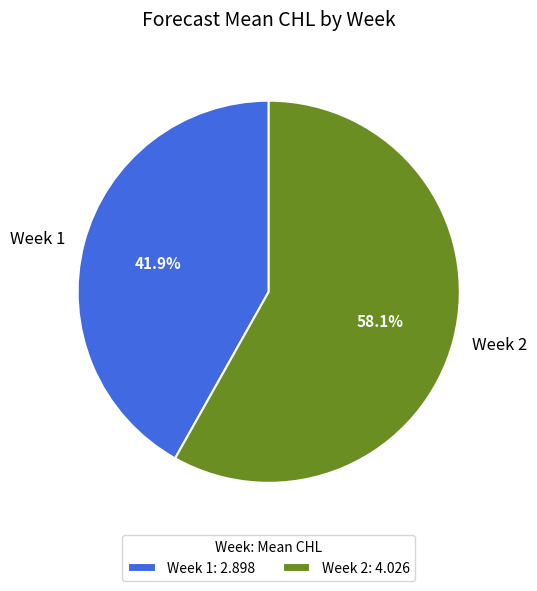

To the nearest percent, what is the average slice percentage?

50%